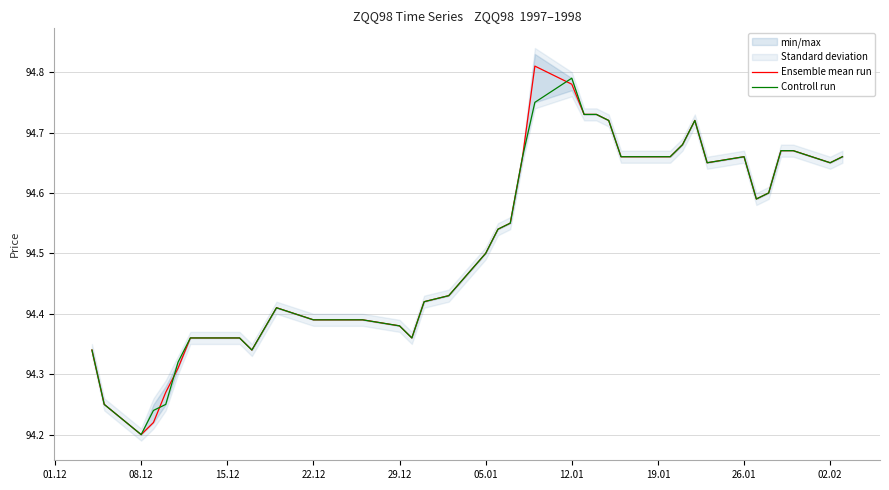

At how many categories does at least one series exceed 94?

40